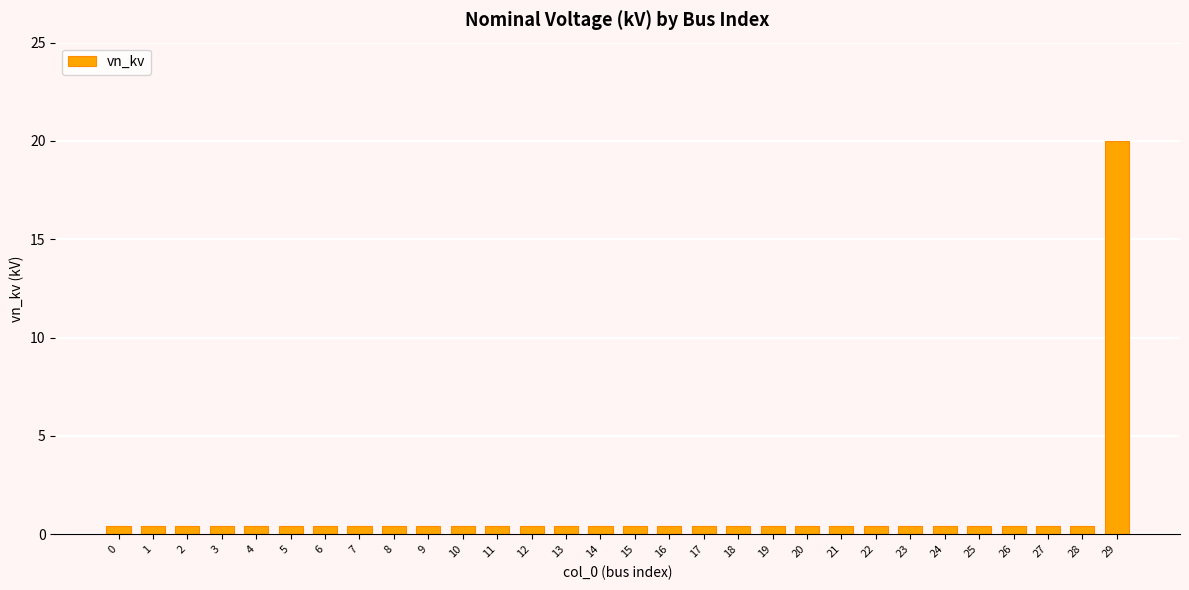

What is the sum of all values?

31.6